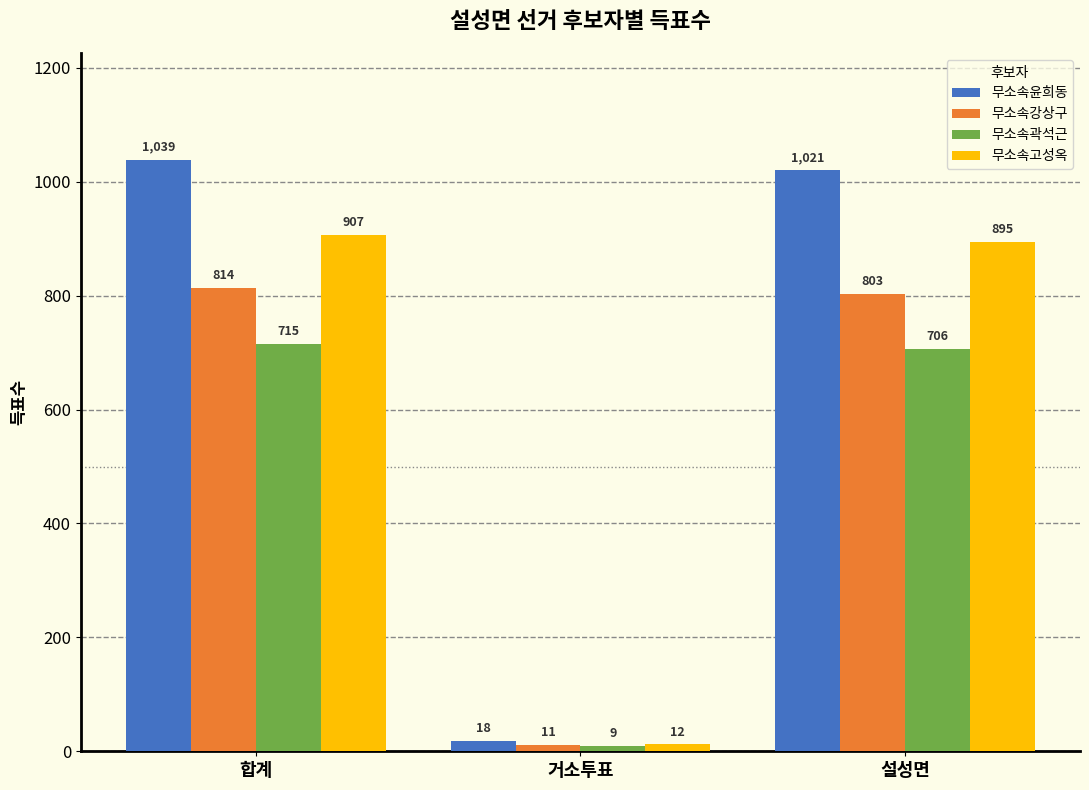

Reading left to right, list all the values displayed in this chart.

무소속윤희동: 합계=1039	거소투표=18	설성면=1021
무소속강상구: 합계=814	거소투표=11	설성면=803
무소속곽석근: 합계=715	거소투표=9	설성면=706
무소속고성옥: 합계=907	거소투표=12	설성면=895